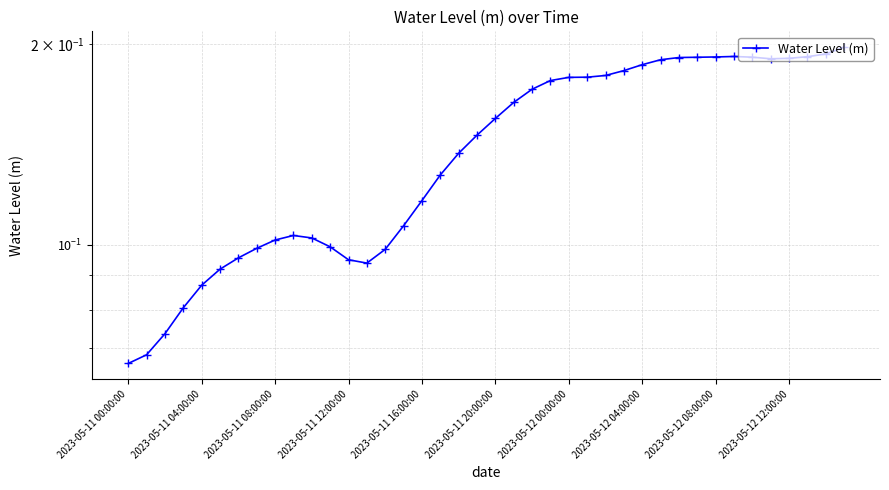

What position from the left is 2023-05-12 00:00:00?

25